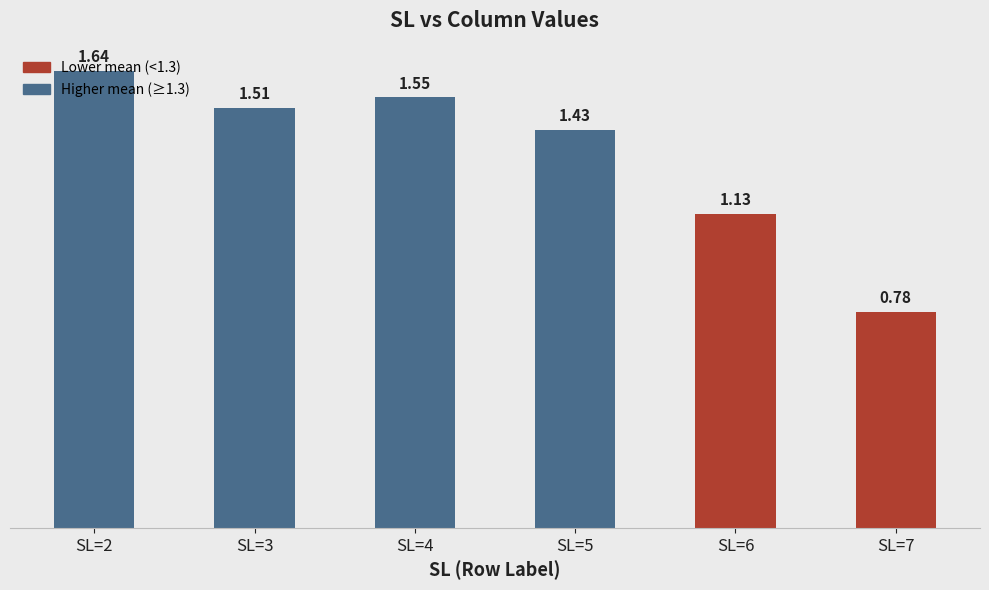

Which has a higher value, SL=3 or SL=6?

SL=3